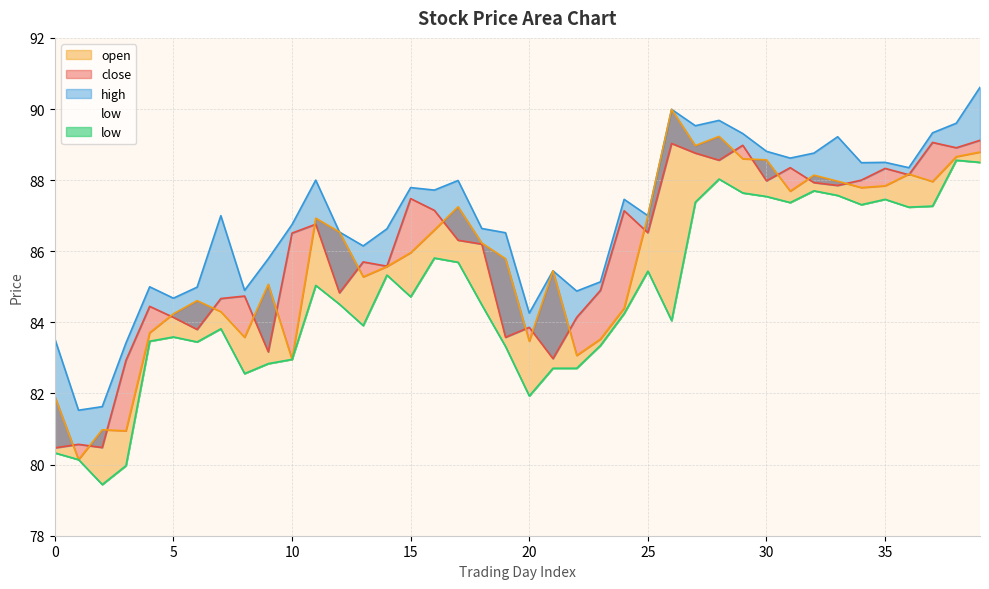

What is the difference between the low values at 27 and 12?

2.9